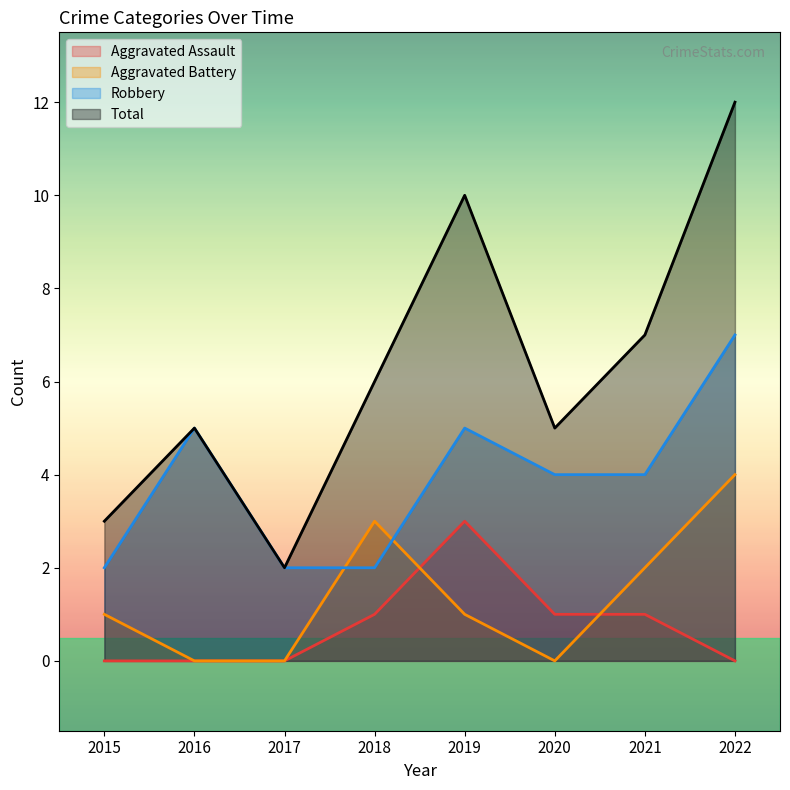

How many Total values are between 5 and 10?

5